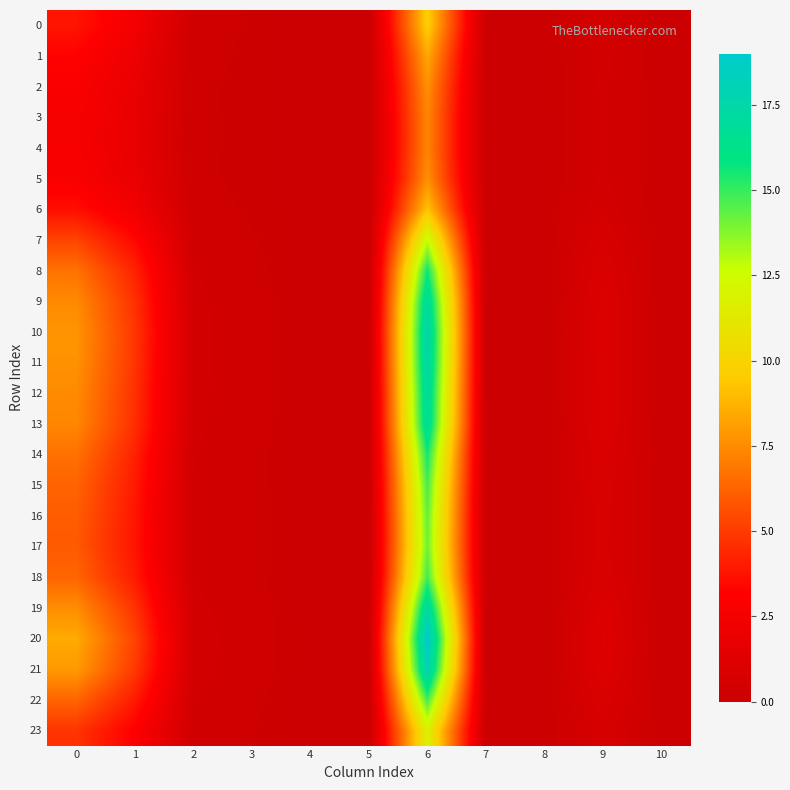

Reading left to right, transcribe all the data shown in this chart.

row_0: 0=3.8	1=2.5	2=0.3	3=0.1	4=0.0	5=0.0	6=9.7	7=0.0	8=0.0	9=0.6	10=0.0
row_1: 0=3.2	1=2.1	2=0.2	3=0.1	4=0.0	5=0.0	6=8.4	7=0.0	8=0.0	9=0.5	10=0.0
row_2: 0=2.9	1=1.9	2=0.2	3=0.1	4=0.0	5=0.0	6=7.6	7=0.0	8=0.0	9=0.4	10=0.0
row_3: 0=2.7	1=1.8	2=0.2	3=0.1	4=0.0	5=0.0	6=7.3	7=0.0	8=0.0	9=0.4	10=0.0
row_4: 0=2.7	1=1.8	2=0.2	3=0.1	4=0.0	5=0.0	6=7.3	7=0.0	8=0.0	9=0.4	10=0.0
row_5: 0=2.9	1=1.9	2=0.2	3=0.1	4=0.0	5=0.0	6=7.6	7=0.0	8=0.0	9=0.4	10=0.0
row_6: 0=3.6	1=2.4	2=0.2	3=0.1	4=0.0	5=0.0	6=9.3	7=0.0	8=0.0	9=0.6	10=0.0
row_7: 0=5.3	1=3.4	2=0.3	3=0.2	4=0.0	5=0.0	6=12.7	7=0.0	8=0.0	9=0.8	10=0.0
row_8: 0=6.7	1=4.3	2=0.4	3=0.2	4=0.0	5=0.0	6=15.6	7=0.0	8=0.0	9=1.0	10=0.0
row_9: 0=7.5	1=4.7	2=0.5	3=0.2	4=0.0	5=0.0	6=17.1	7=0.0	8=0.0	9=1.1	10=0.0
row_10: 0=7.8	1=4.9	2=0.5	3=0.2	4=0.0	5=0.0	6=17.7	7=0.0	8=0.0	9=1.1	10=0.0
row_11: 0=7.7	1=4.8	2=0.5	3=0.2	4=0.0	5=0.0	6=17.5	7=0.0	8=0.0	9=1.1	10=0.0
row_12: 0=7.5	1=4.7	2=0.5	3=0.2	4=0.0	5=0.0	6=17.1	7=0.0	8=0.0	9=1.1	10=0.0
row_13: 0=7.4	1=4.6	2=0.5	3=0.2	4=0.0	5=0.0	6=16.9	7=0.0	8=0.0	9=1.1	10=0.0
row_14: 0=6.7	1=4.2	2=0.4	3=0.2	4=0.0	5=0.0	6=15.5	7=0.0	8=0.0	9=1.0	10=0.0
row_15: 0=6.3	1=4.0	2=0.4	3=0.2	4=0.0	5=0.0	6=14.7	7=0.0	8=0.0	9=0.9	10=0.0
row_16: 0=6.0	1=3.9	2=0.4	3=0.2	4=0.0	5=0.0	6=14.3	7=0.0	8=0.0	9=0.9	10=0.0
row_17: 0=6.0	1=3.8	2=0.4	3=0.2	4=0.0	5=0.0	6=14.2	7=0.0	8=0.0	9=0.9	10=0.0
row_18: 0=6.3	1=4.0	2=0.4	3=0.2	4=0.0	5=0.0	6=14.8	7=0.0	8=0.0	9=0.9	10=0.0
row_19: 0=7.6	1=4.7	2=0.5	3=0.2	4=0.0	5=0.0	6=17.3	7=0.0	8=0.0	9=1.1	10=0.0
row_20: 0=8.5	1=5.3	2=0.5	3=0.3	4=0.0	5=0.0	6=19.0	7=0.0	8=0.0	9=1.2	10=0.0
row_21: 0=8.0	1=5.0	2=0.5	3=0.2	4=0.0	5=0.0	6=18.0	7=0.0	8=0.0	9=1.2	10=0.0
row_22: 0=6.3	1=4.0	2=0.4	3=0.2	4=0.0	5=0.0	6=14.8	7=0.0	8=0.0	9=0.9	10=0.0
row_23: 0=4.8	1=3.1	2=0.3	3=0.2	4=0.0	5=0.0	6=11.7	7=0.0	8=0.0	9=0.7	10=0.0